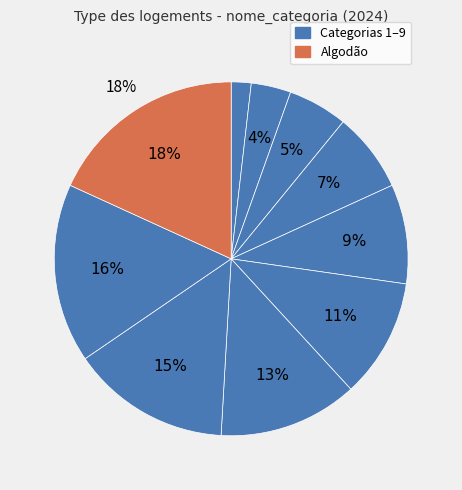

Count the number of slices in the pie.

10